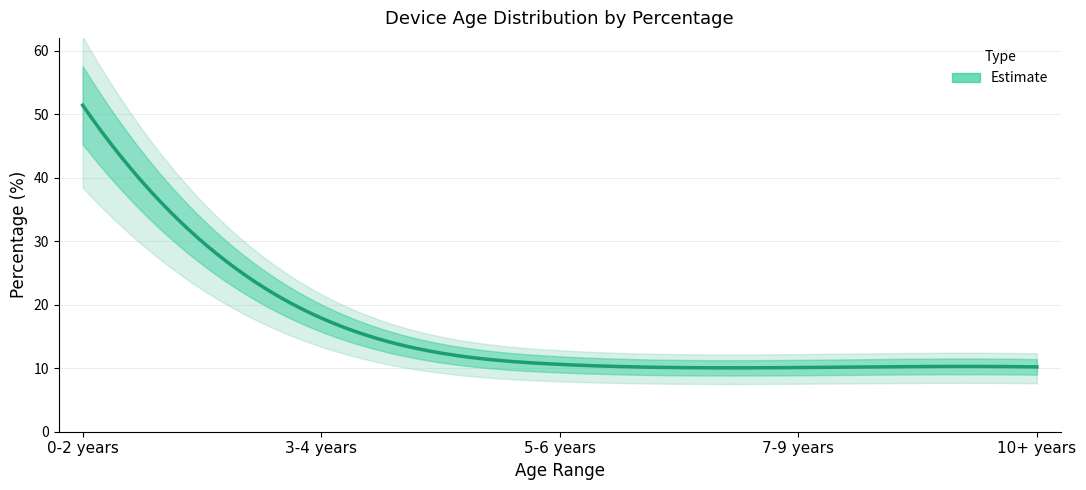

Rank the categories by value from highest to lowest.

0-2 years, 3-4 years, 5-6 years, 10+ years, 7-9 years